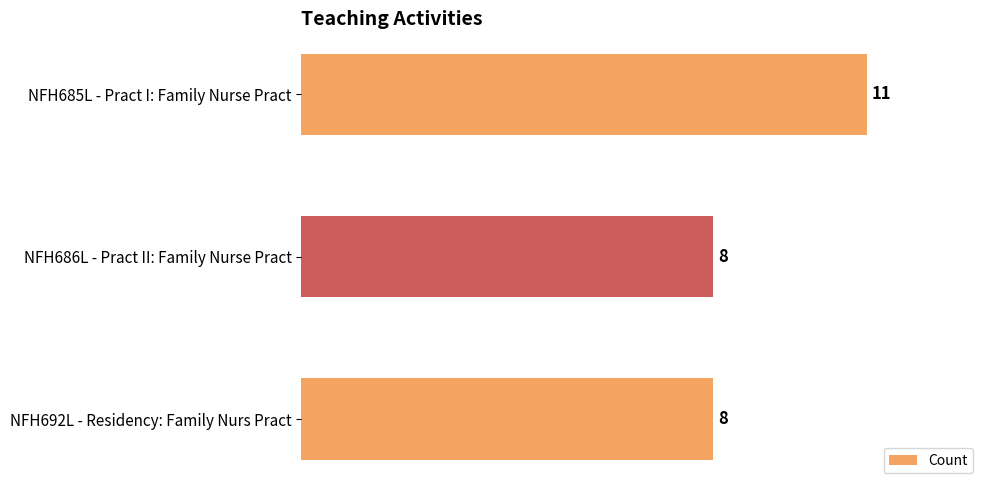

Are the bars horizontal?

Yes